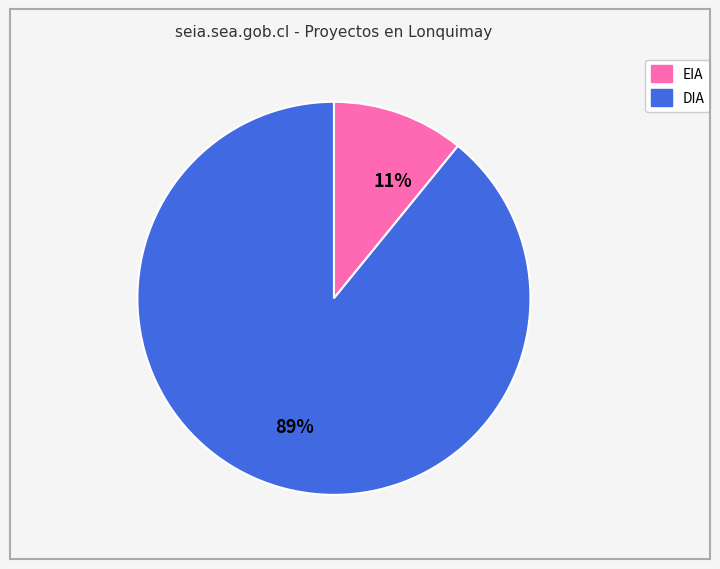

Which has a higher value, DIA or EIA?

DIA